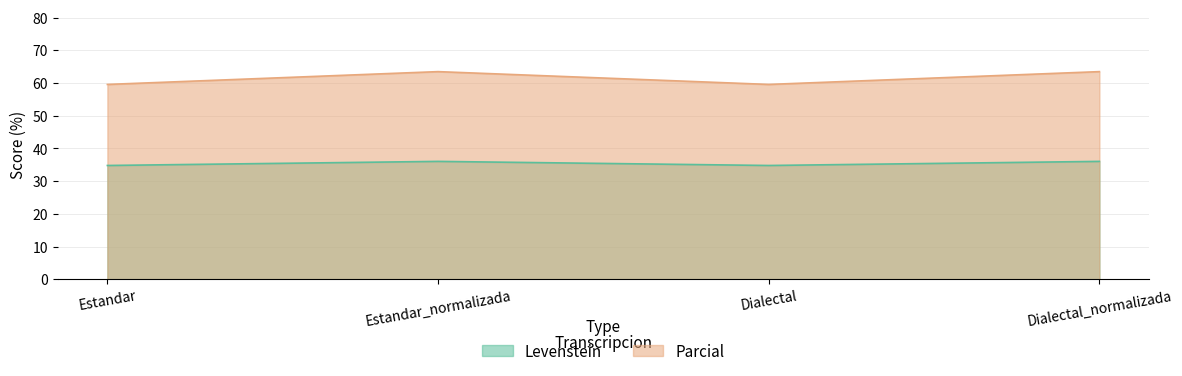

True or false: Levenstein and Parcial cross at least once.

False